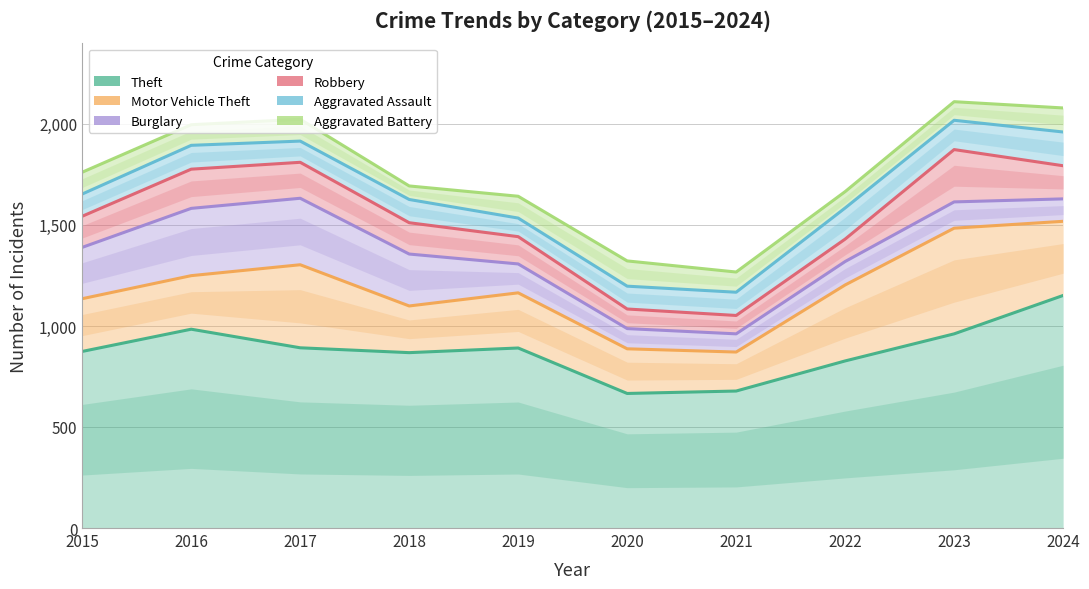

What is the value of the Aggravated Assault point at the 1st from the left?

110